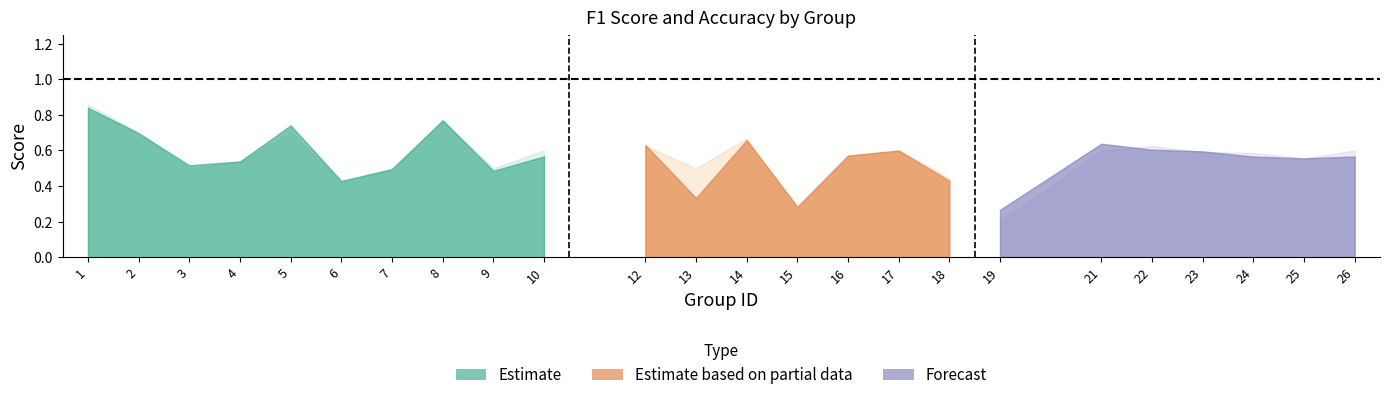

In f1, how many points are higher than both neighbors (excluding endpoints)?

6